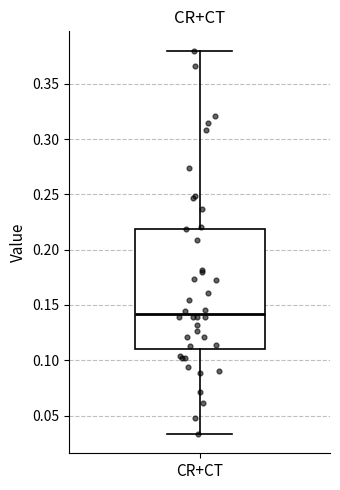

Where is the upper edge of the box for CR+CT on the y-axis? The values are not printed on the chart, so give them approximately, as read against the axis.

0.220